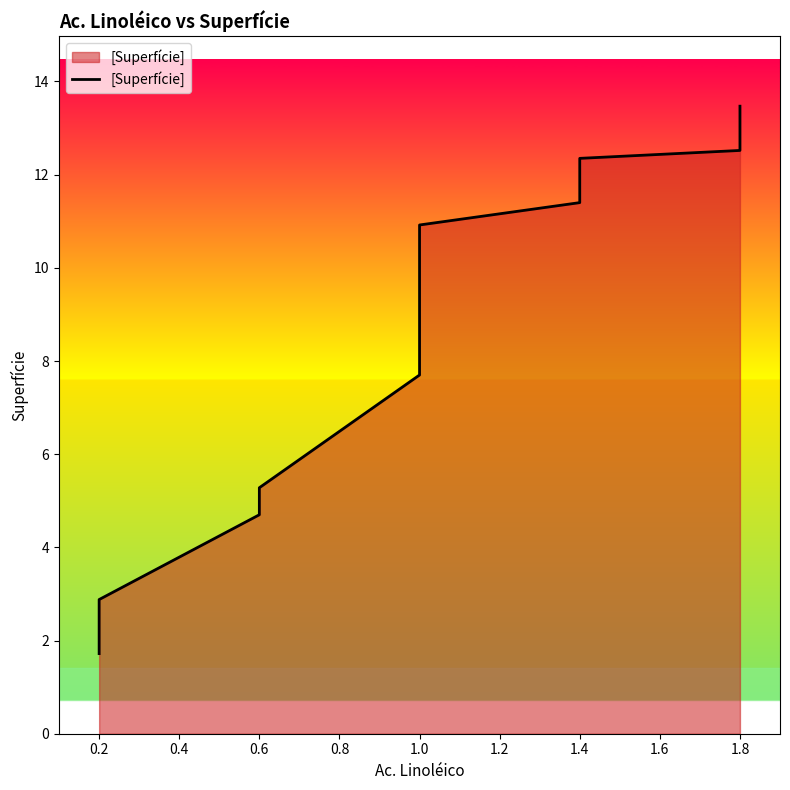

What is the average value?

8.3